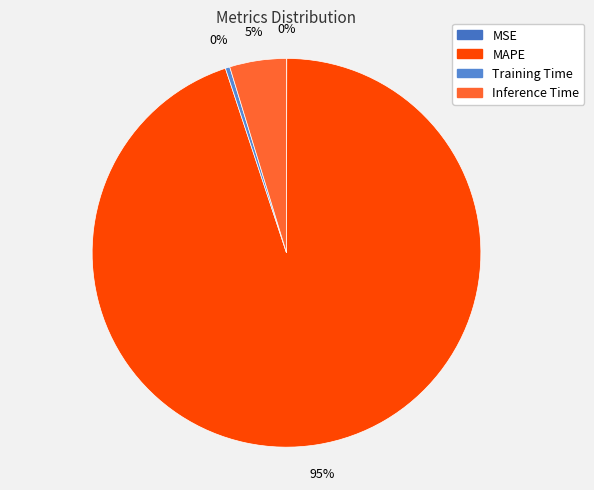

To the nearest percent, what is the difference between the largest and smallest slice percentages?

95%